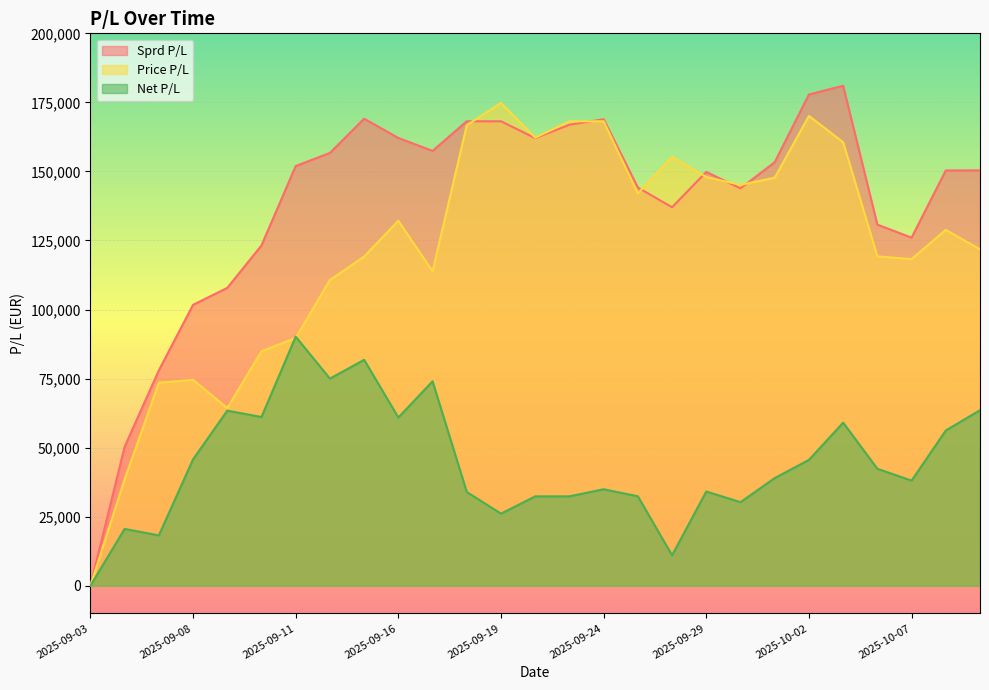

How many values in the Net P/L series are below 38979?

13